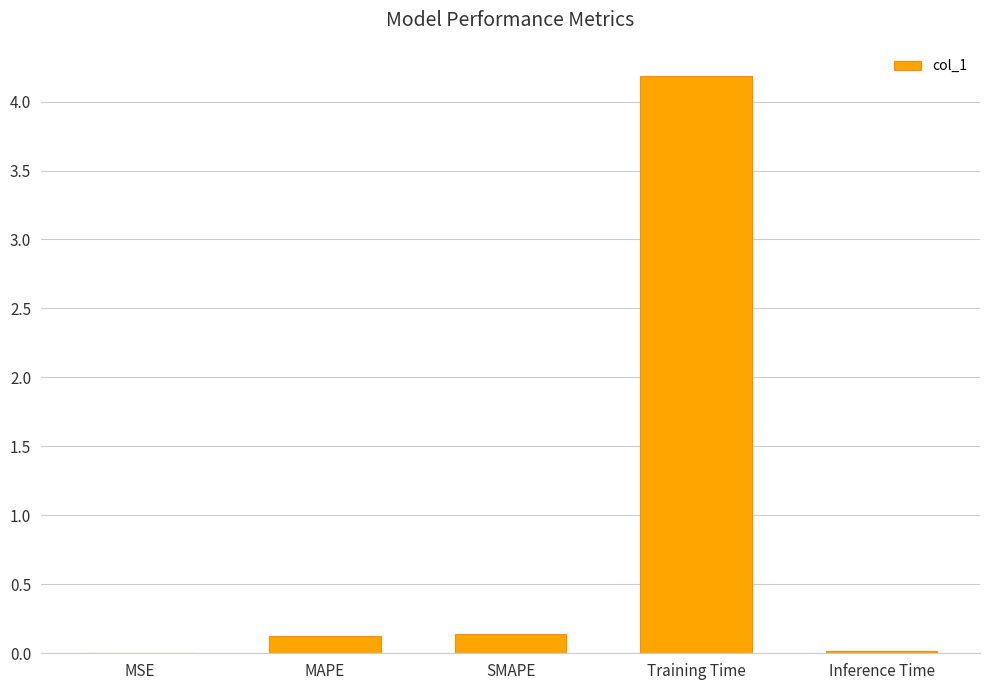

The chart shows a value of 0.0 at SMAPE. True or false?

False